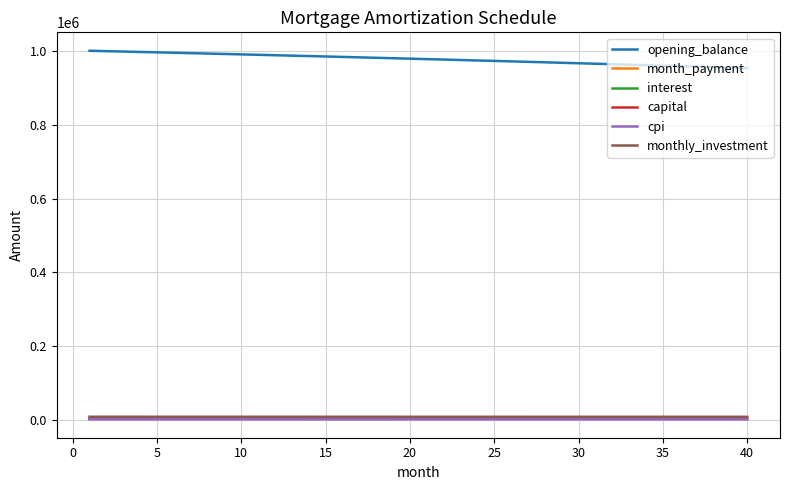

What is the maximum value for cpi?

998.9